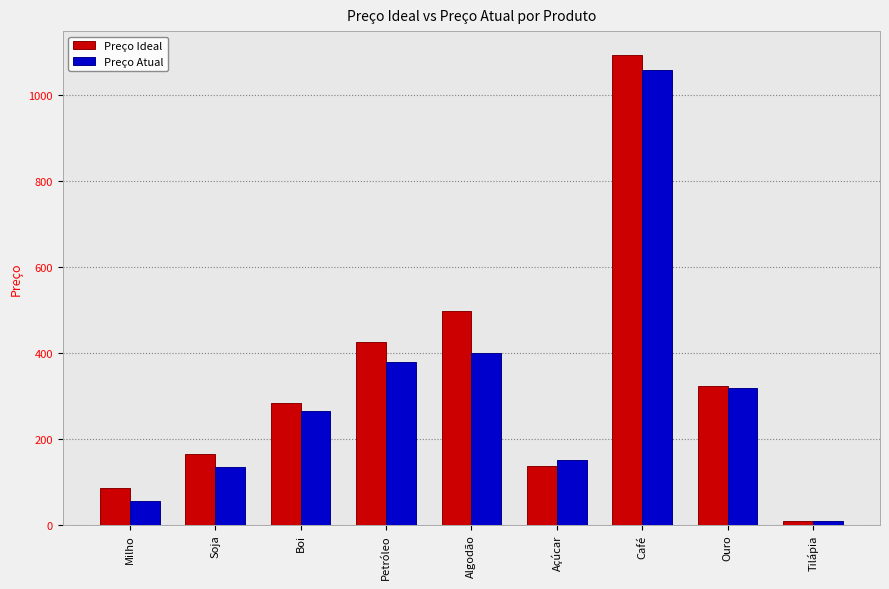

What is the sum of the Preço Atual values at Milho and Tilápia?

65.5